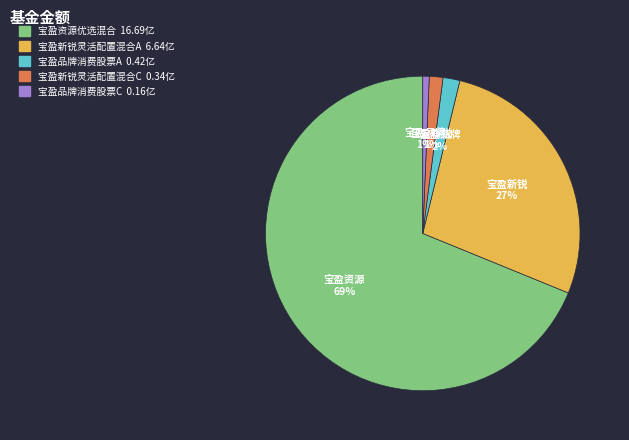

Combined, do 宝盈新锐灵活配置混合C and 宝盈资源优选混合 account for over 50%?

Yes